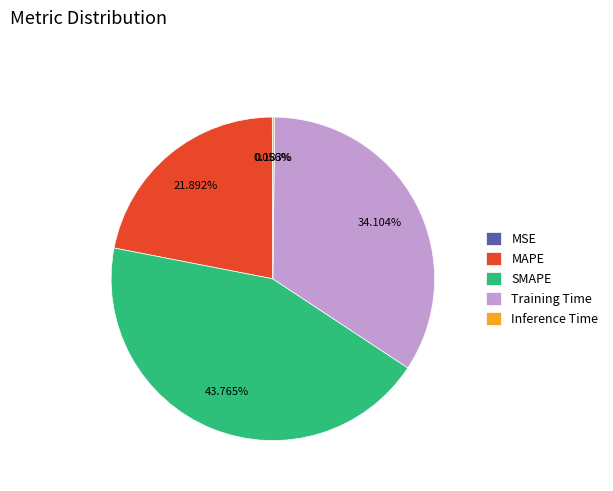

Is it true that Training Time is 34% of the pie?

True